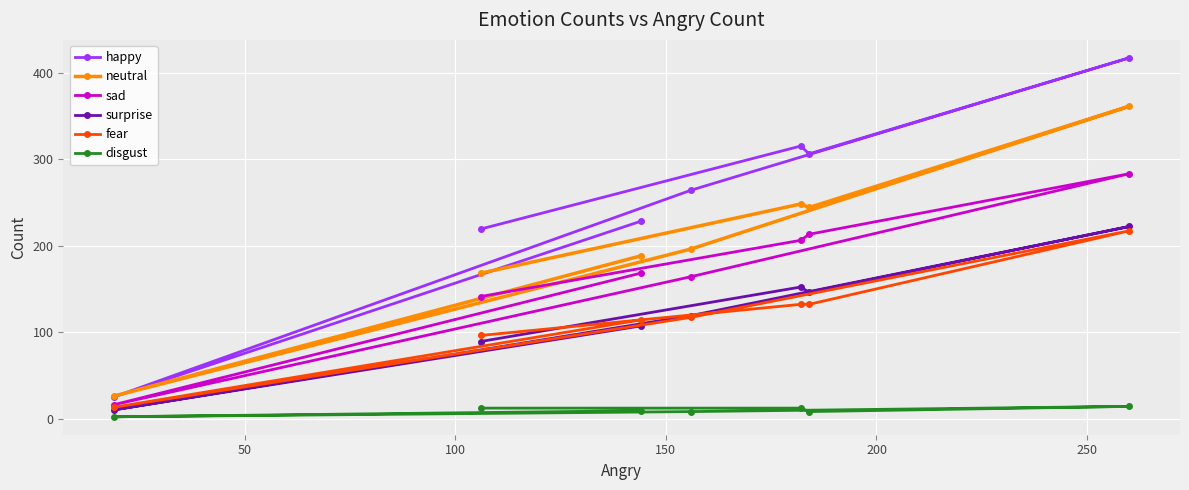

True or false: fear and disgust intersect in this chart.

False